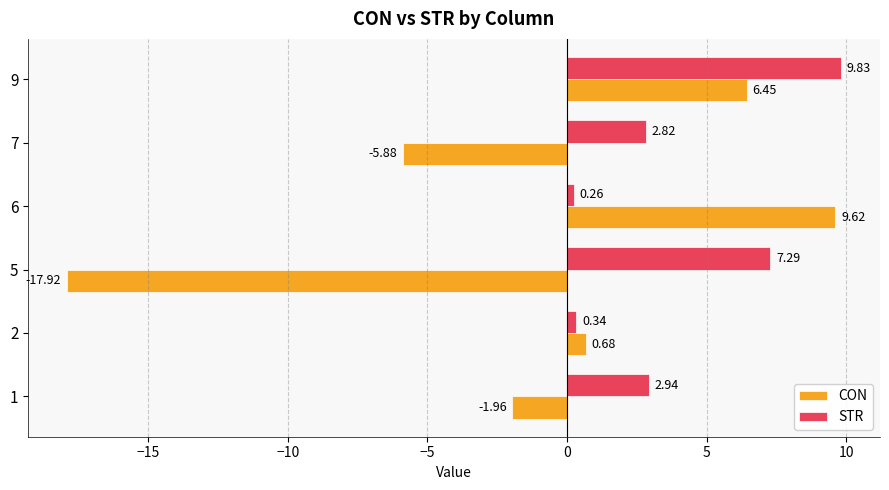

Which series has the largest total across all categories?

STR